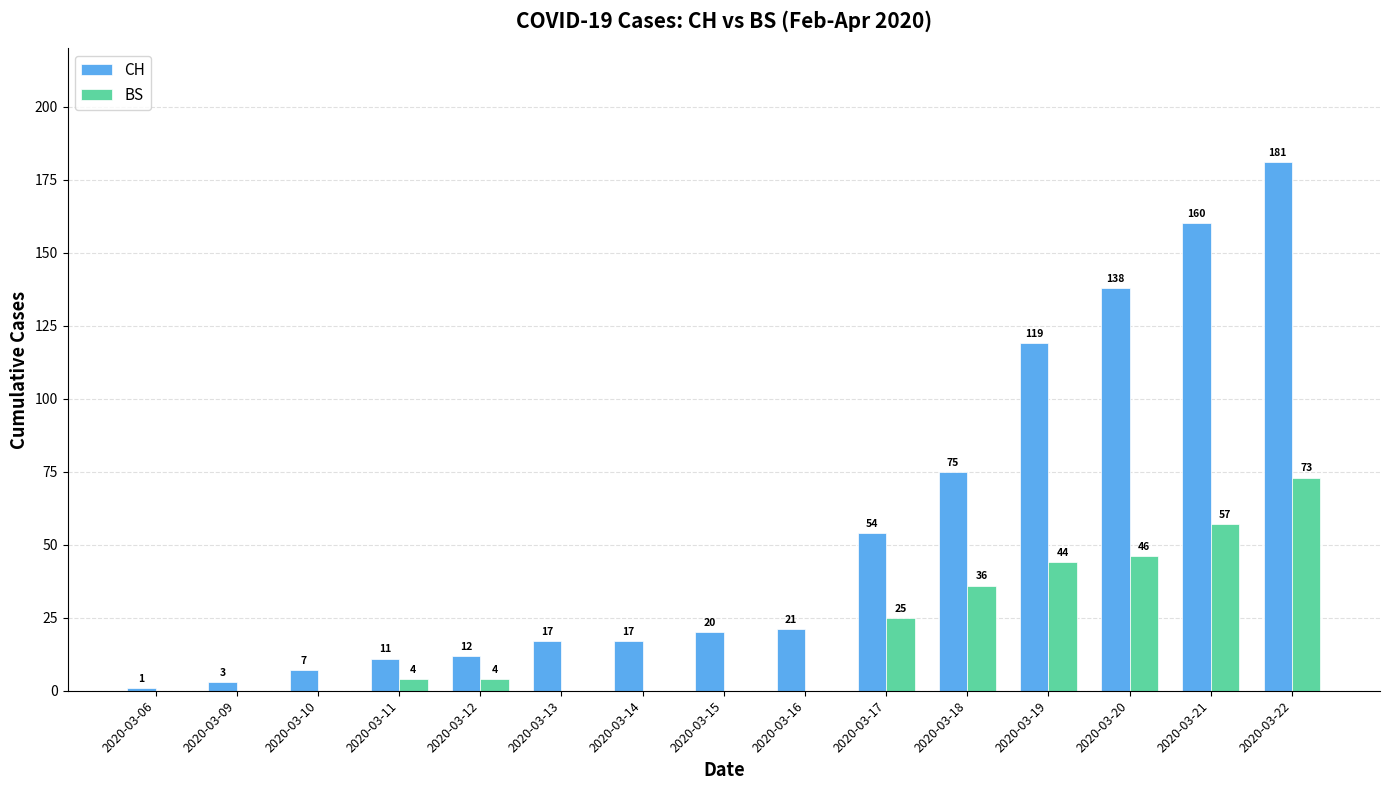

True or false: BS has a value of 100 at 2020-03-21.

False